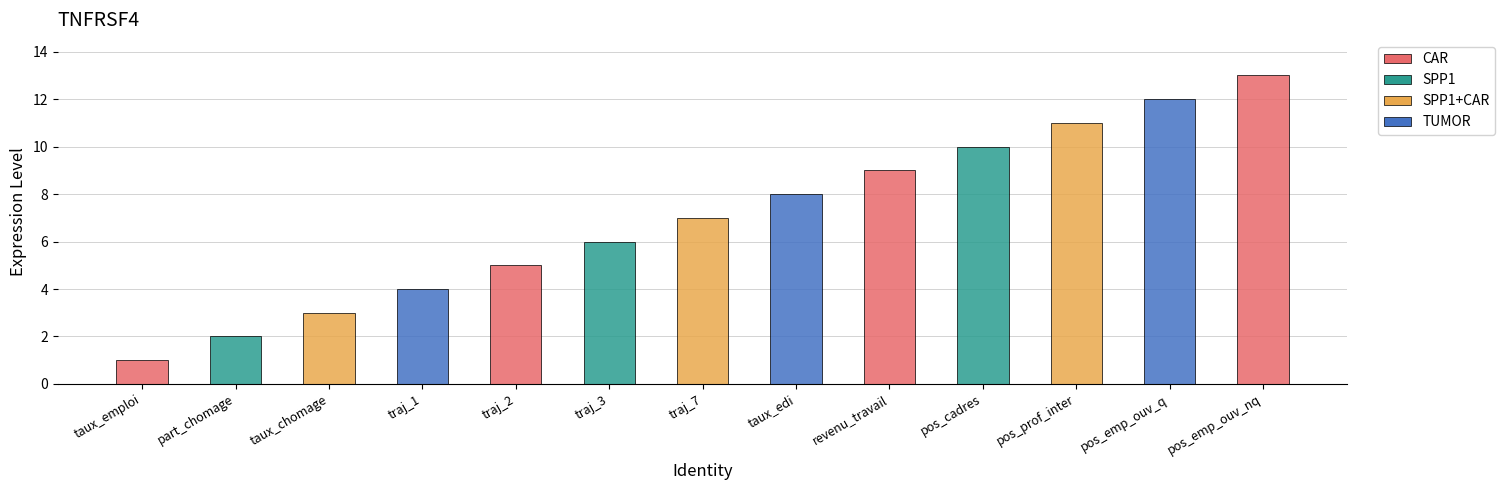

Reading left to right, extract all data points from this chart.

1	2	3	4	5	6	7	8	9	10	11	12	13